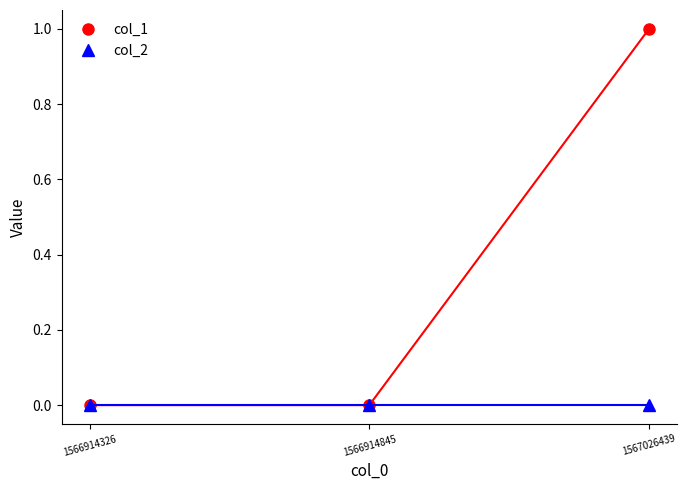

Where is col_2 nearest to the value 0?

1566914326